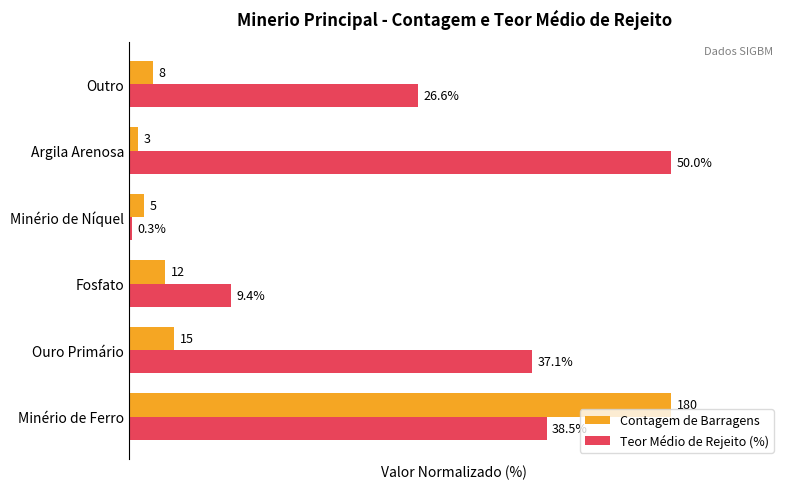

What are all the series names shown in the legend?

Contagem de Barragens, Teor Médio de Rejeito (%)